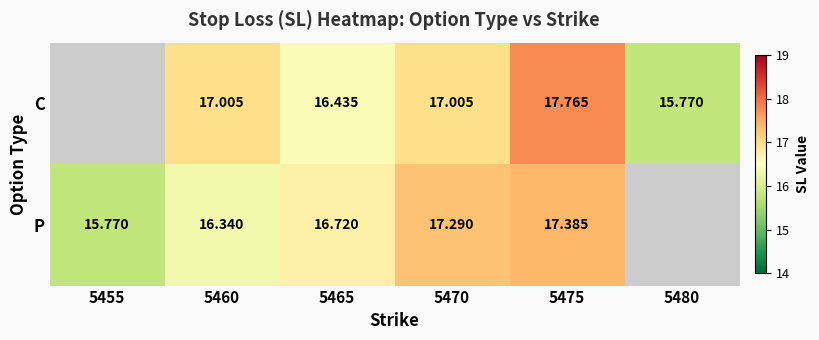

The C series shows 7.4 at 5480. True or false?

False